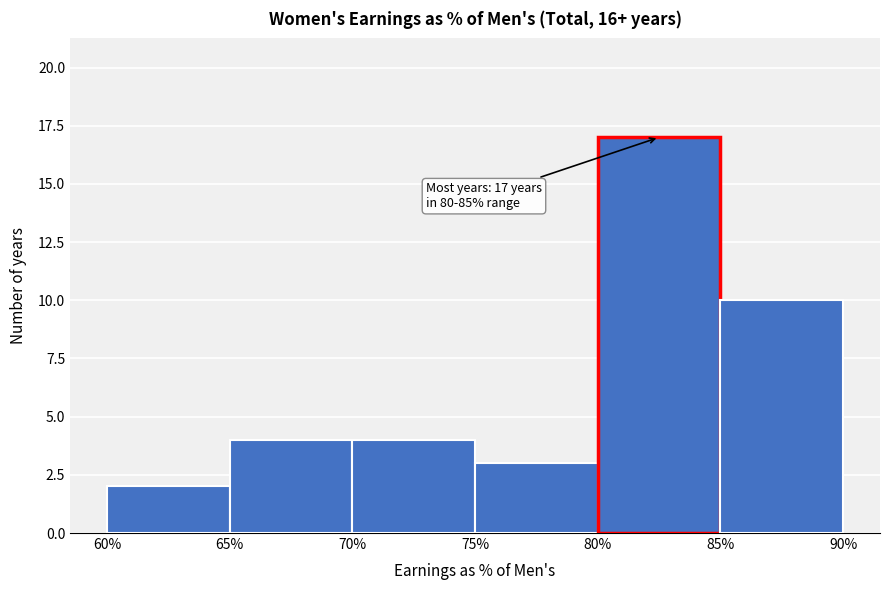

Which range on the x-axis has the tallest bar?

80% to 85%